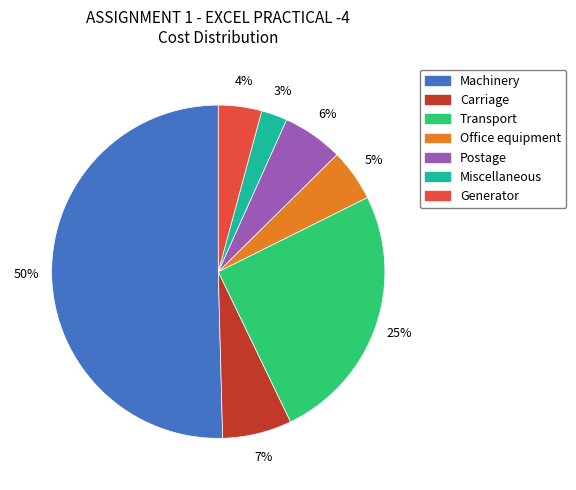

The Machinery slice represents 50% of the pie. True or false?

True